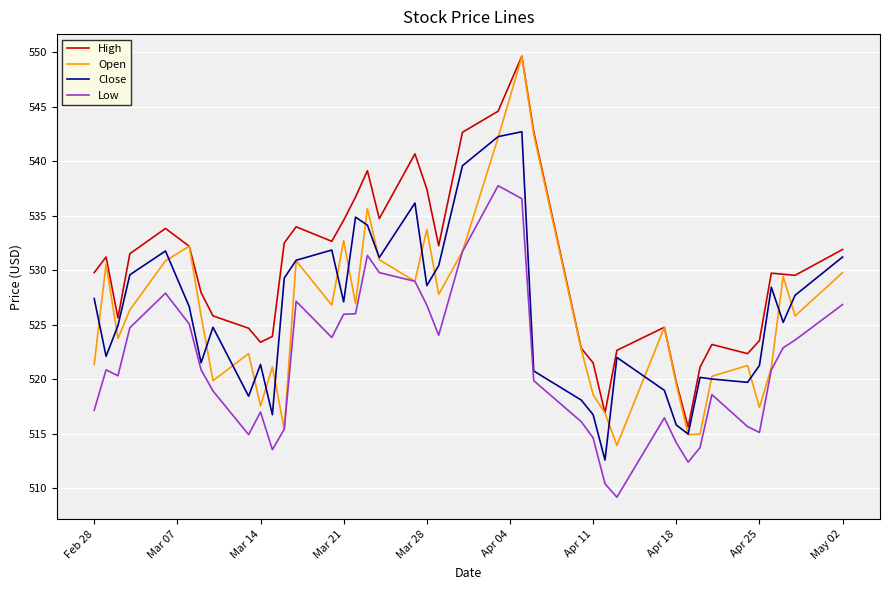

True or false: Close and High cross at least once.

False